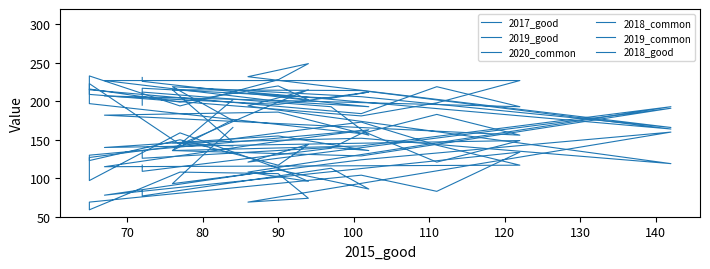

What is the difference between the maximum and minimum values in the 2017_good series?

107